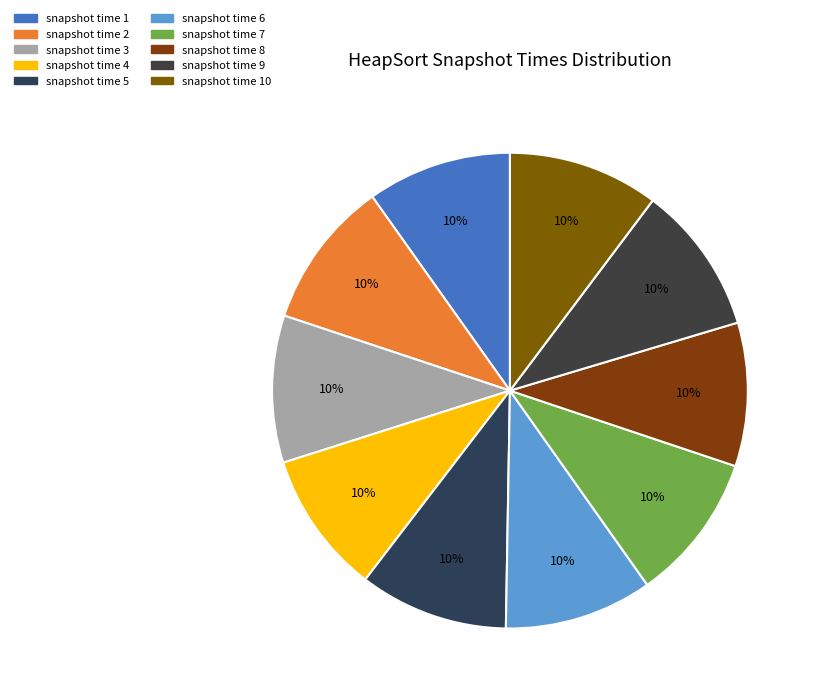

Count the number of slices in the pie.

10